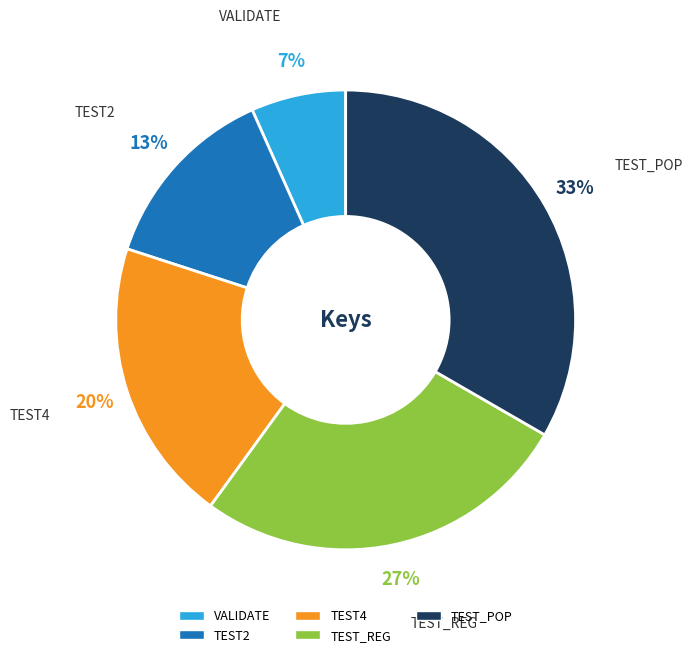

How many slices are in this pie chart?

5